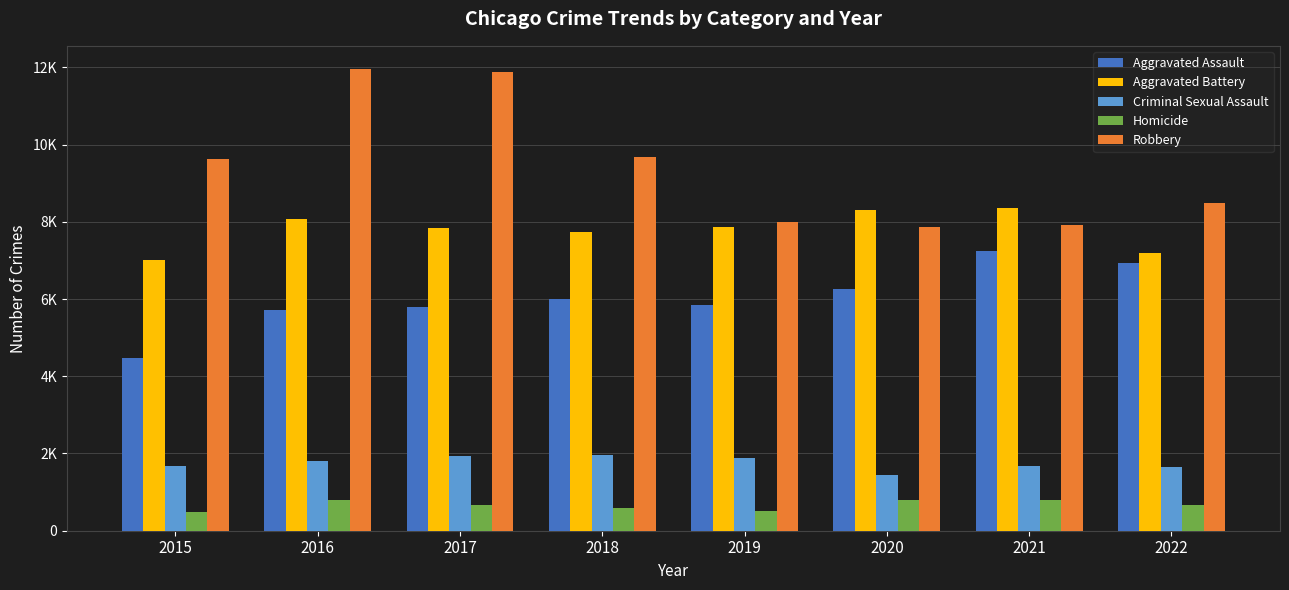

Which category has the lowest value in the Homicide series?

2015